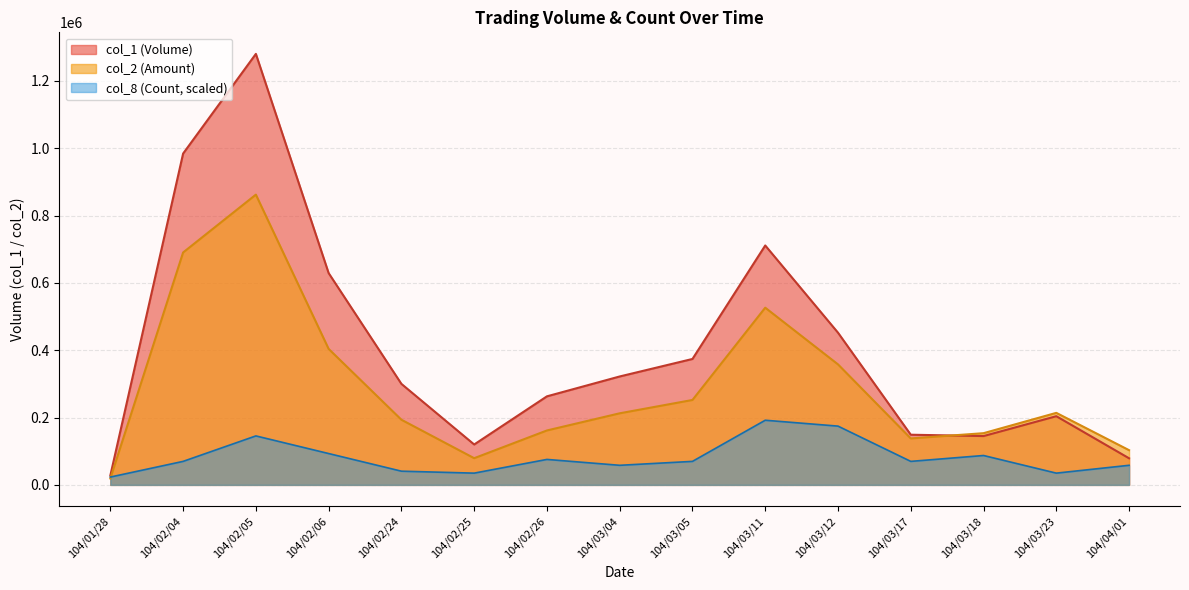

What position from the left is 104/03/17?

12